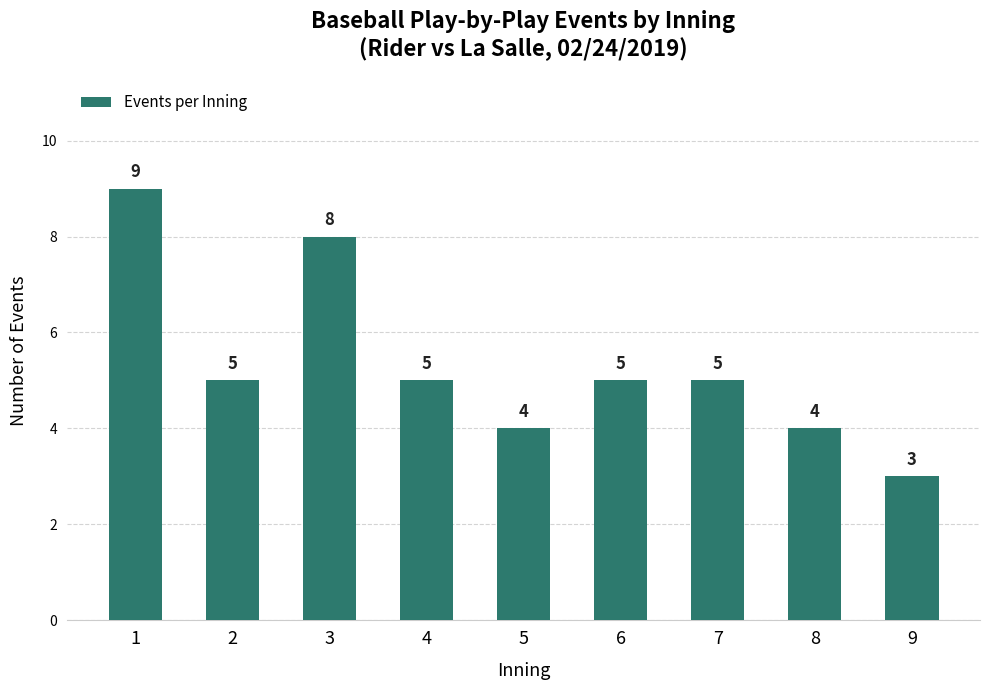

Where does the data first go above 5?

1